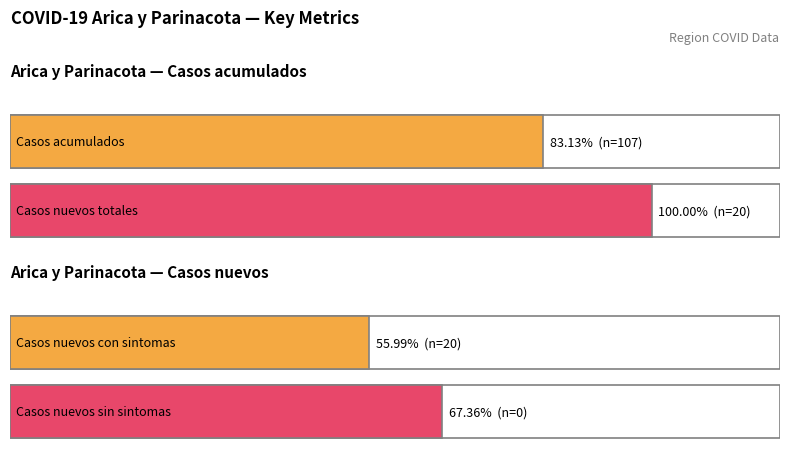

What is the greatest value displayed?

107